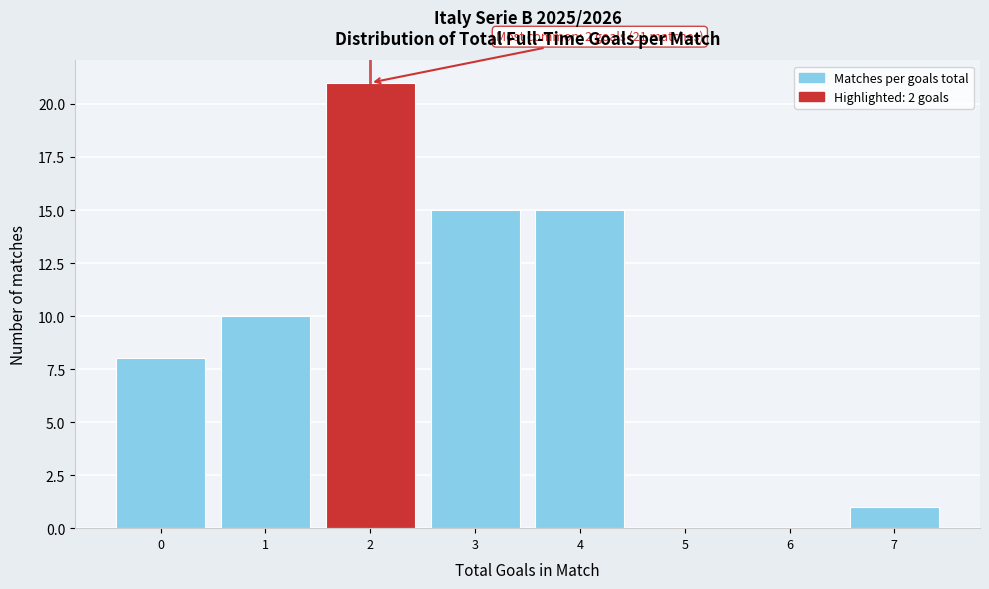

Which range on the x-axis has the tallest bar?

1.5 to 2.5